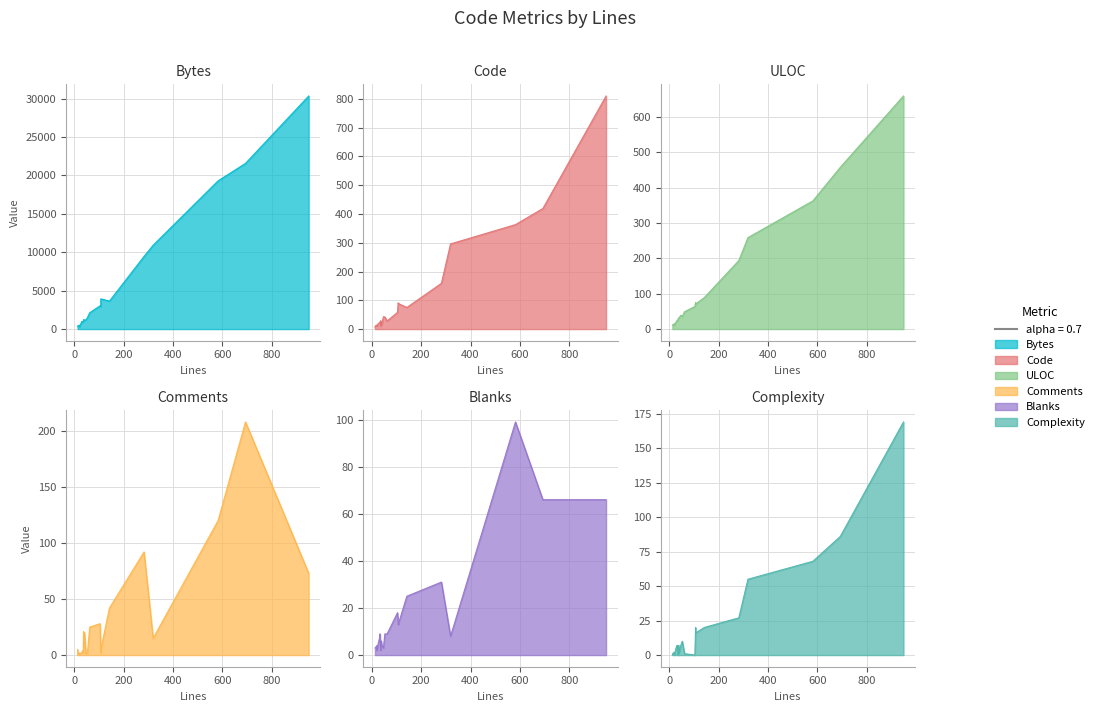

List the series in order of their peak value, lowest first.

Blanks, Complexity, Comments, ULOC, Code, Bytes